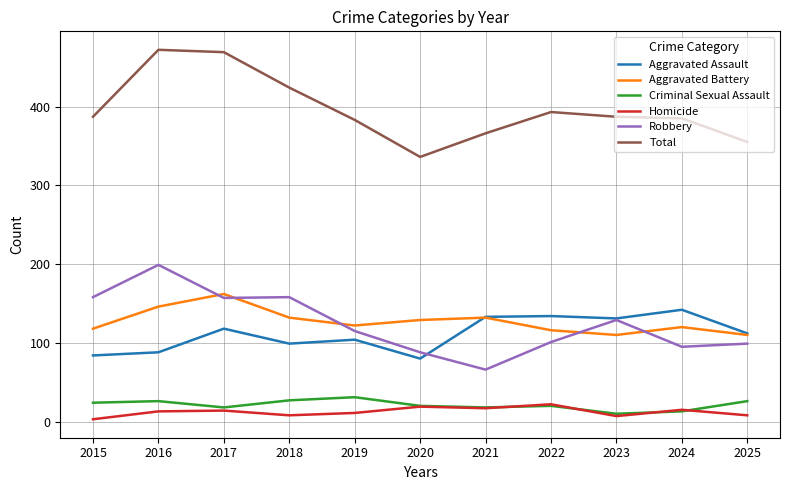

Is the value of Robbery at 2024 greater than the value of Aggravated Assault at 2019?

No